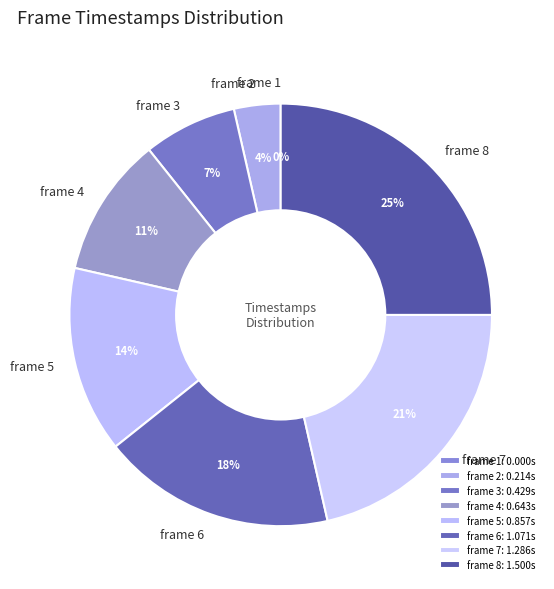

Is the sum of frame 8 and frame 1 greater than half?

No